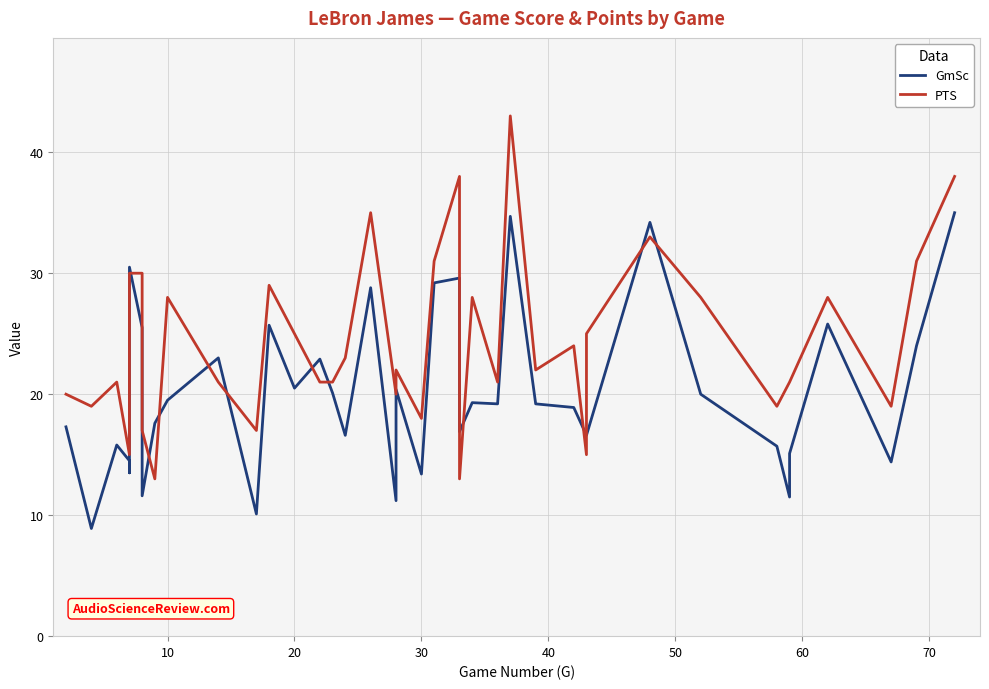

What is the highest value of the PTS series?

43.0